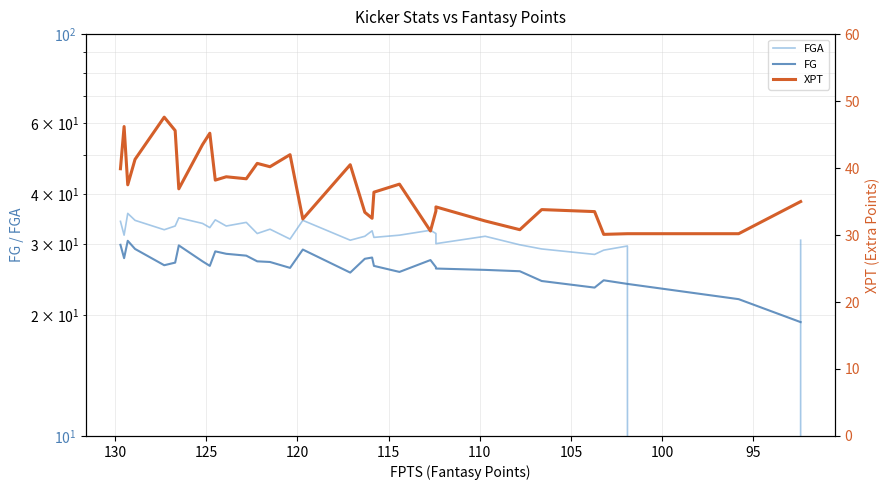

How many values in the XPT series exceed 37?

16